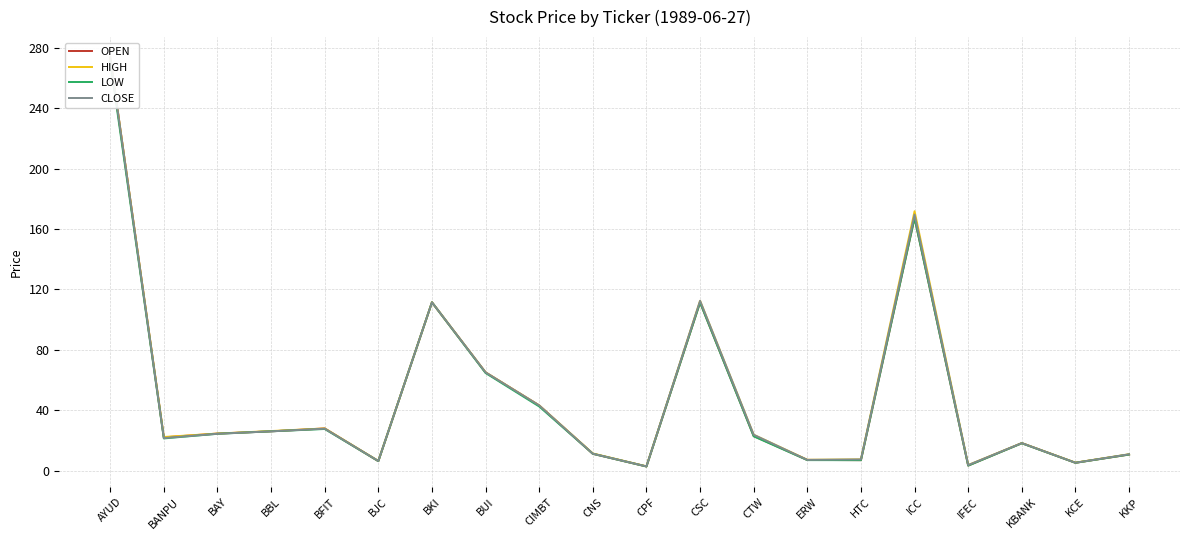

At which label does LOW first exceed 22?

AYUD